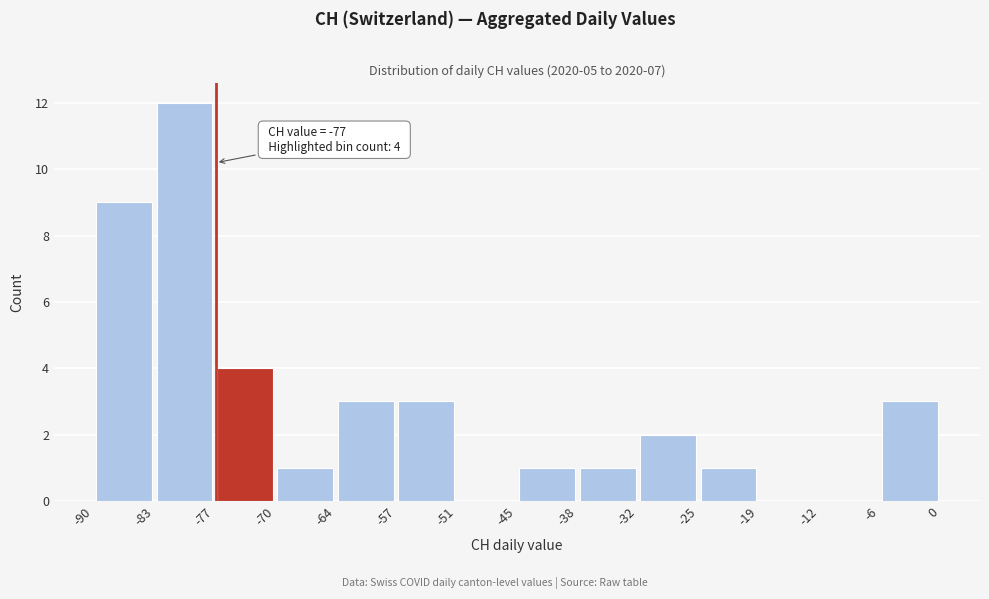

Over which range of the x-axis is the bar tallest?

-83 to -77